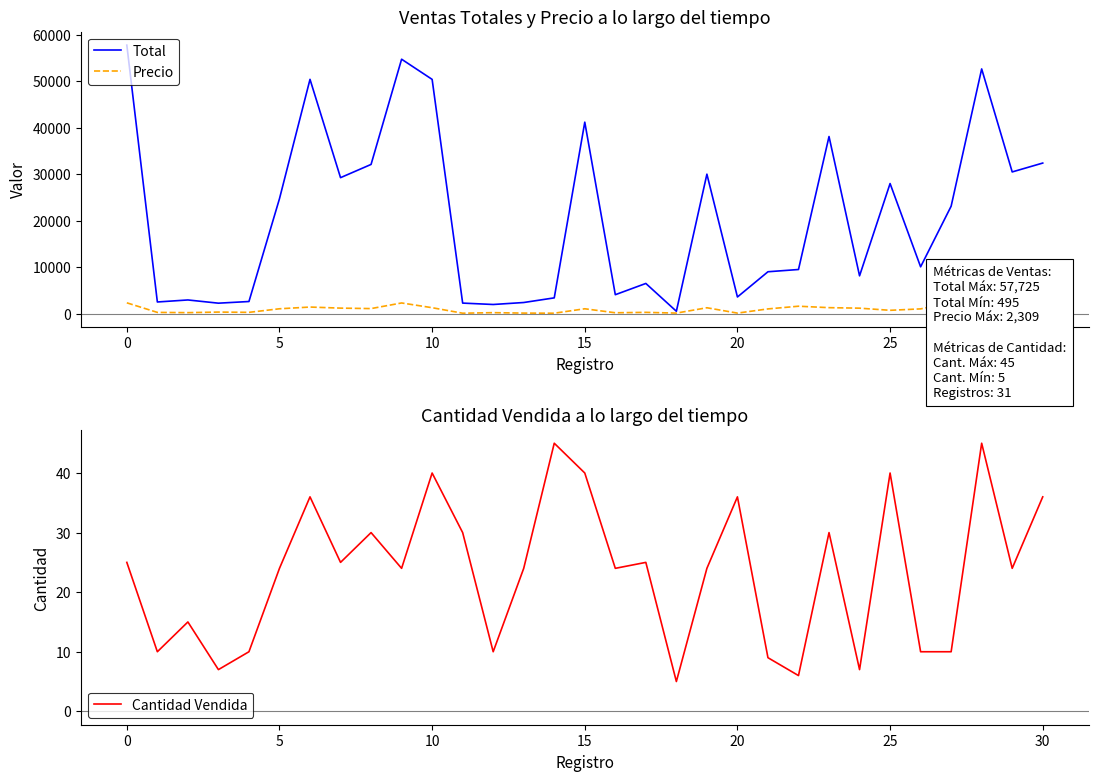

What is the maximum value for Precio?

2309